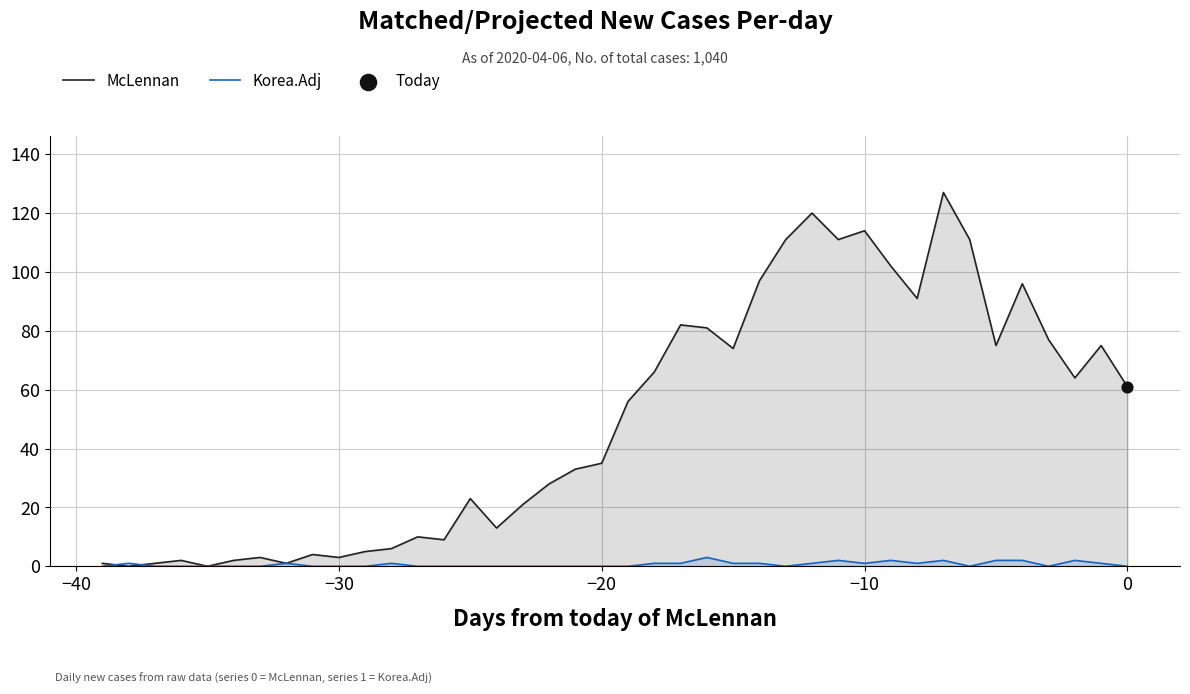

Which series has the largest total across all categories?

McLennan